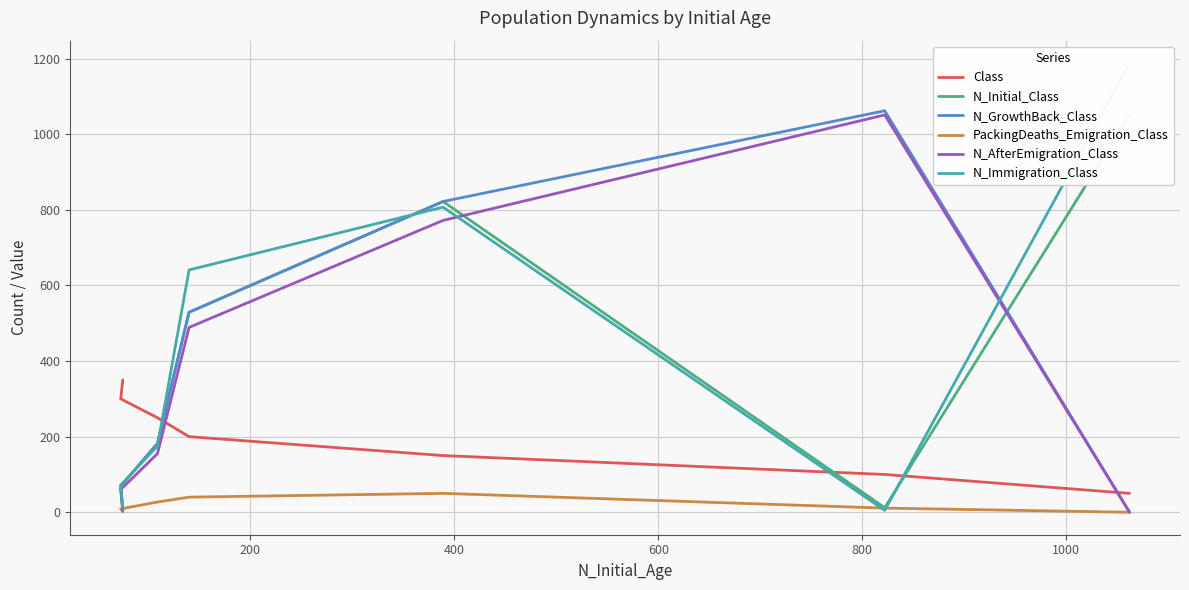

Is it true that N_Immigration_Class equals 853 at 600?

False